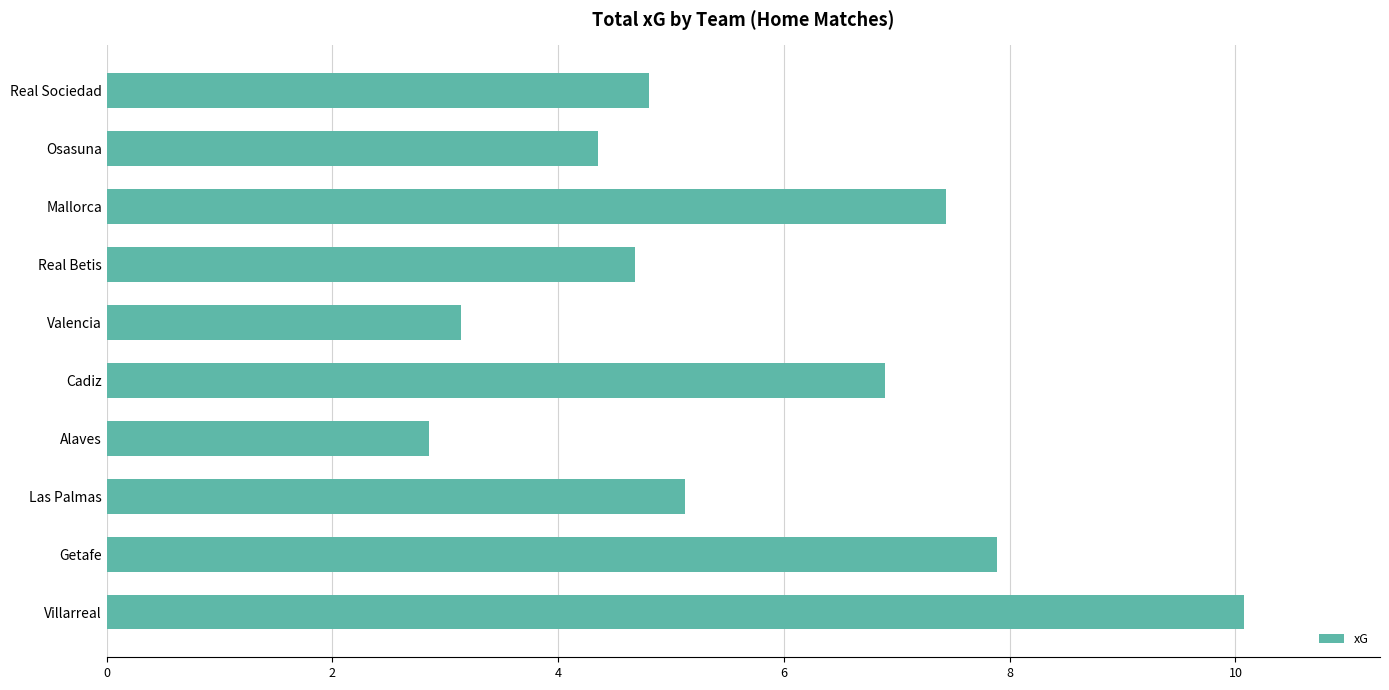

How many data points are above 5?

5